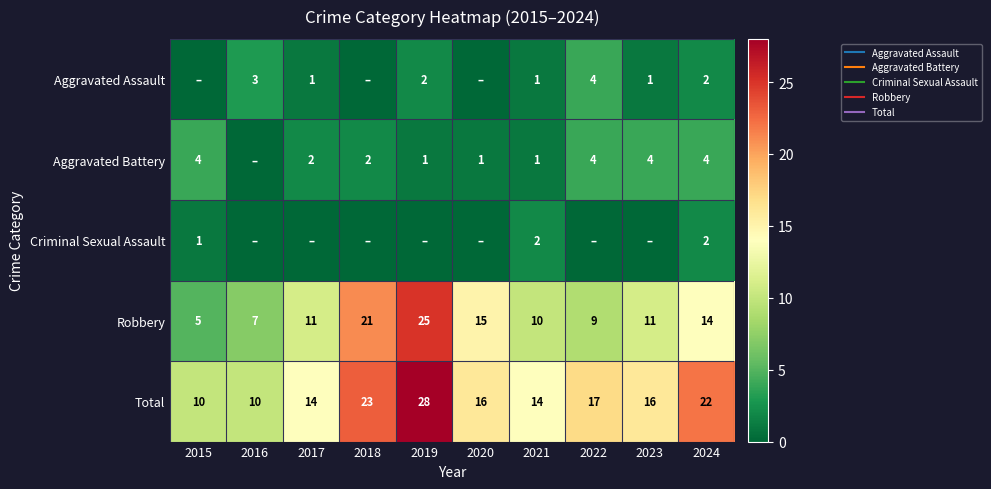

List the series in order of their peak value, highest first.

Total, Robbery, Aggravated Assault, Aggravated Battery, Criminal Sexual Assault